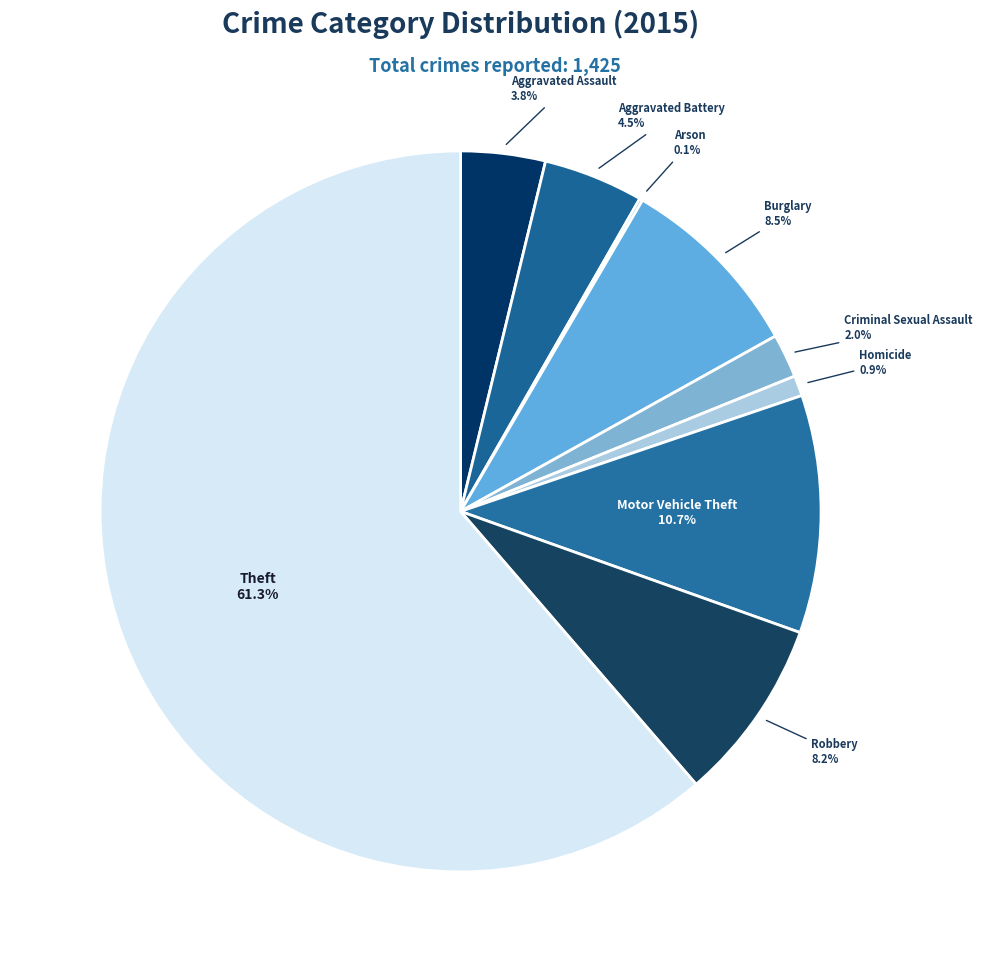

What is the largest slice in the pie chart?

Theft